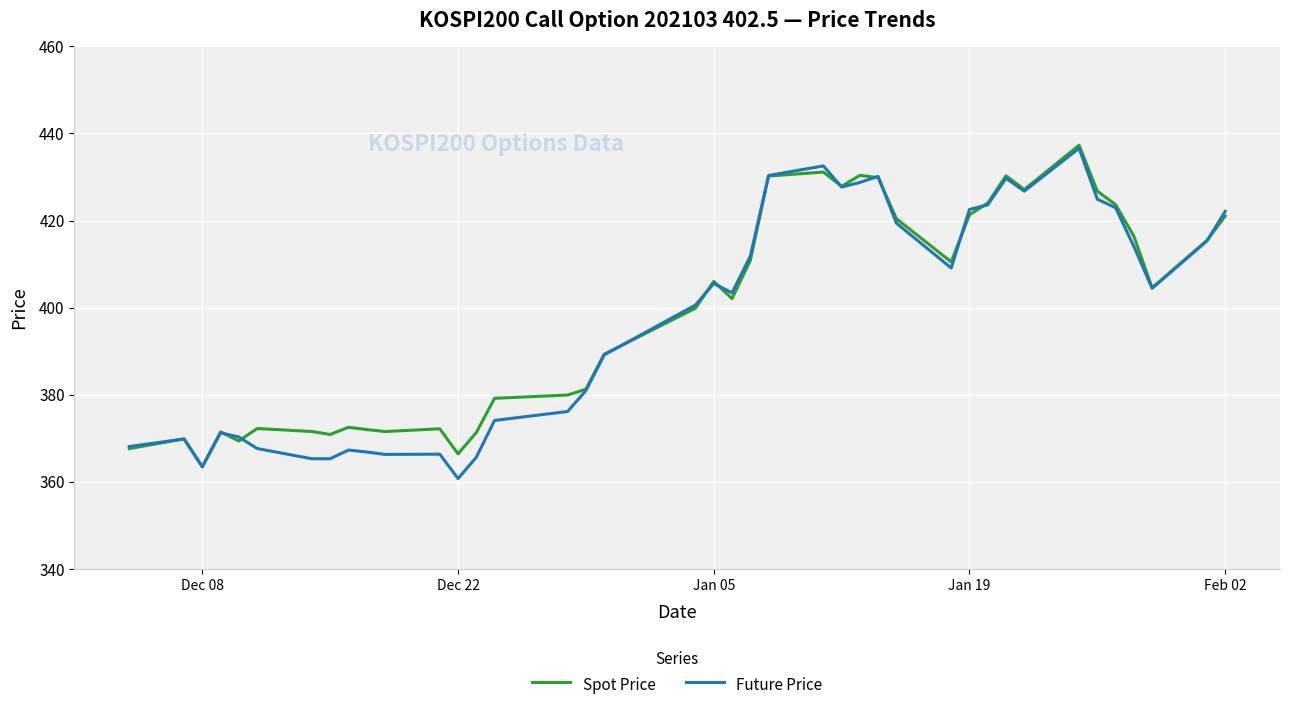

What is the maximum value for Future Price?

436.6